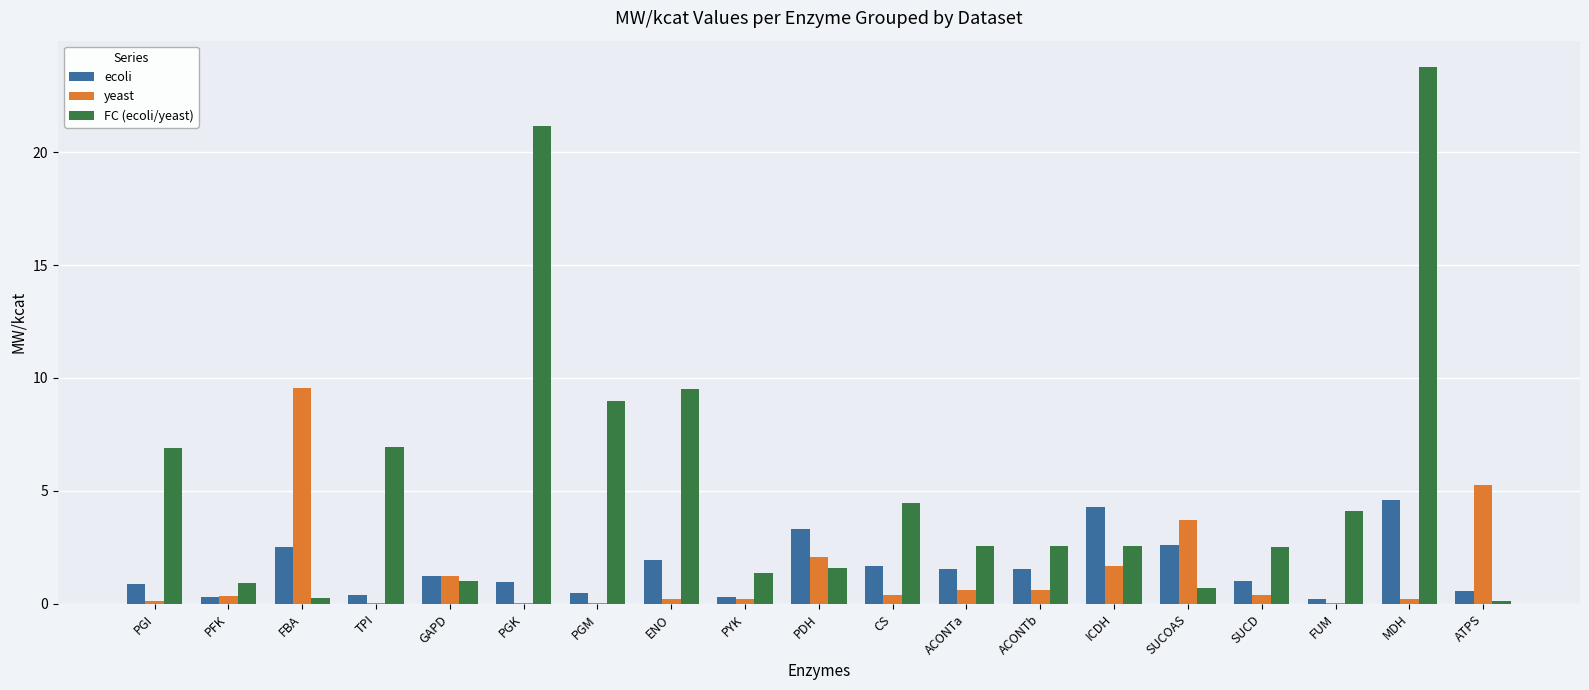

How many series are shown in this chart?

3